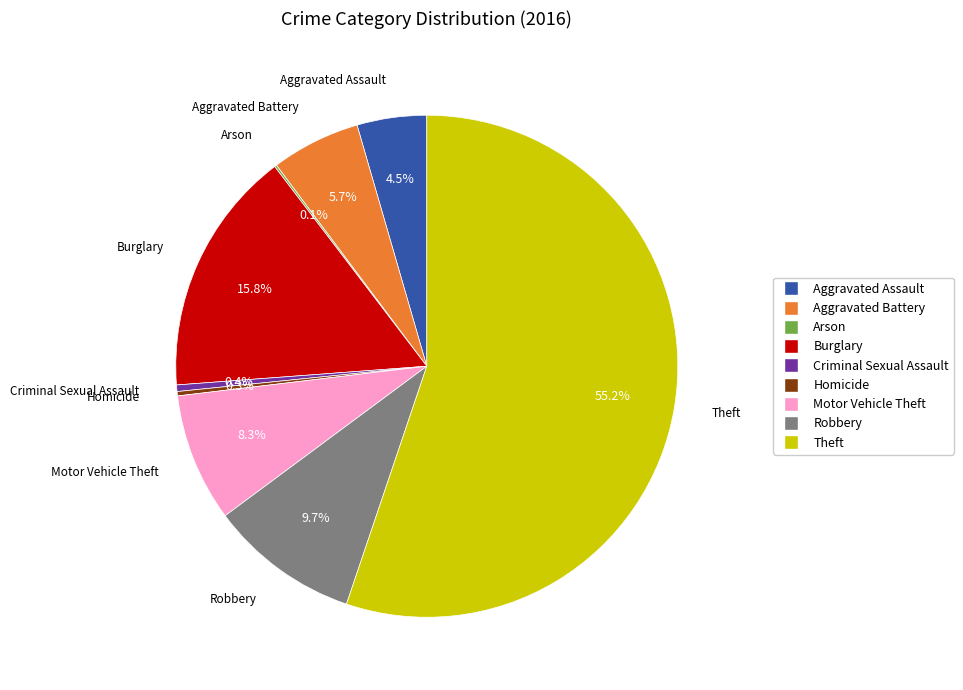

Which has a higher value, Aggravated Assault or Criminal Sexual Assault?

Aggravated Assault